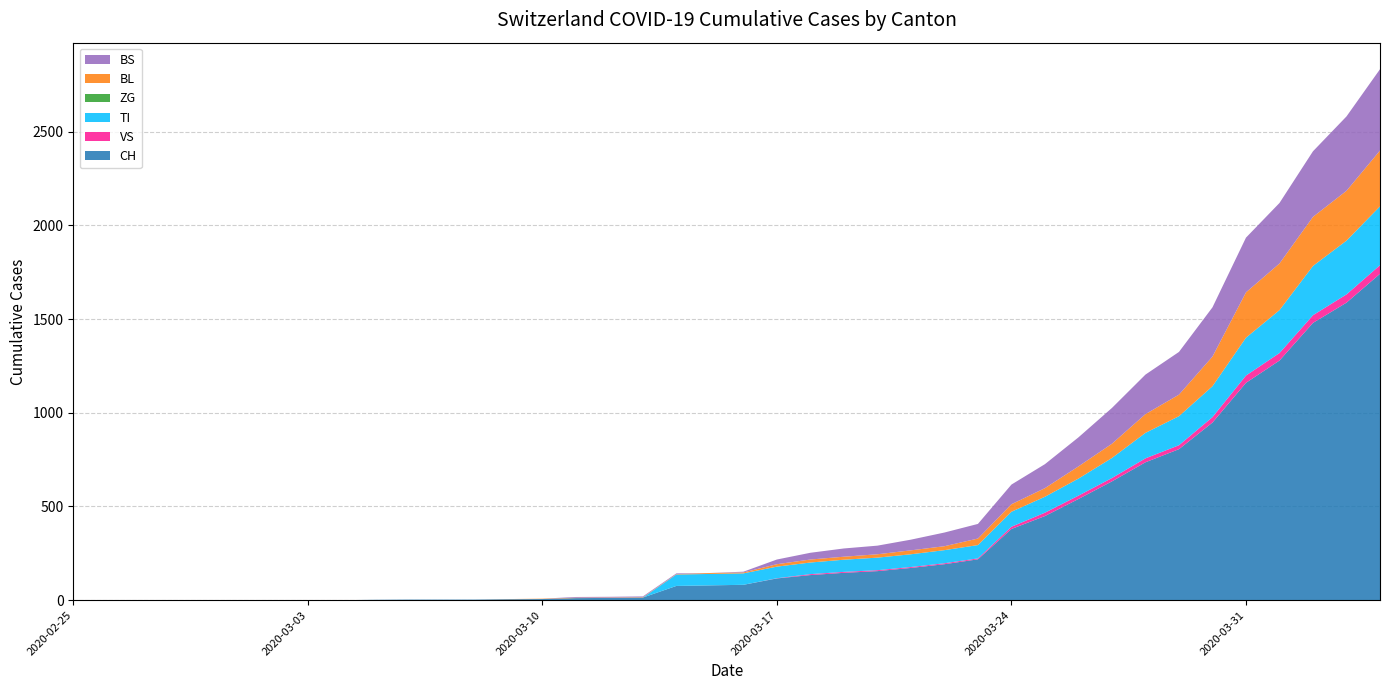

Reading right to left, what are all the values shown in this chart?

CH: 1742	1588	1480	1279	1160	948	806	736	634	540	449	380	218	192	172	155	146	134	116	82	79	76	14	12	11	6	5	3	3	3	2	0	0	0	0	0	0	0	0	0
VS: 46	44	41	40	39	29	21	21	18	18	18	12	5	5	5	5	5	5	1	0	0	0	0	0	0	0	0	0	0	0	0	0	0	0	0	0	0	0	0	0
TI: 314	287	263	229	202	165	155	136	107	91	85	80	71	70	68	67	65	62	62	61	61	61	0	0	0	0	0	0	0	0	0	0	0	0	0	0	0	0	0	0
ZG: 0	0	0	0	0	0	0	0	0	0	0	0	0	0	0	0	0	0	0	0	0	0	0	0	0	0	0	0	0	0	0	0	0	0	0	0	0	0	0	0
BL: 298	266	262	249	242	158	115	100	76	65	46	40	35	21	21	18	16	16	13	5	5	2	2	2	2	2	1	0	0	0	0	0	0	0	0	0	0	0	0	0
BS: 434	397	350	323	292	263	228	211	191	155	128	105	78	73	57	46	44	36	25	4	0	4	4	4	4	0	0	0	0	0	0	0	0	0	0	0	0	0	0	0